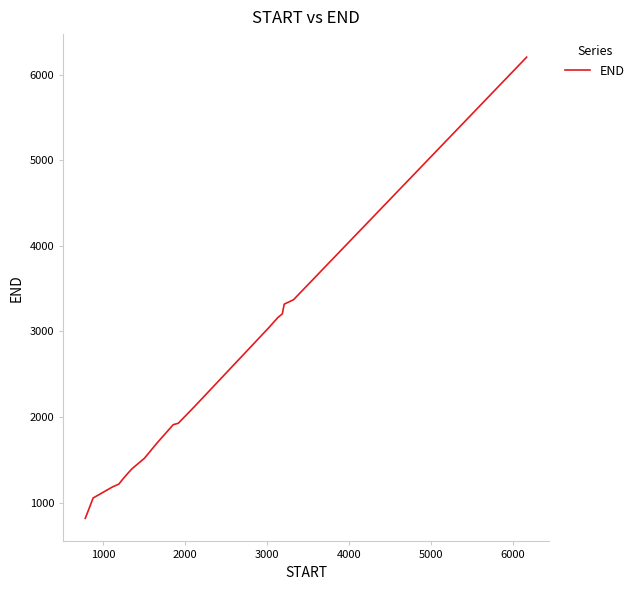

What is the smallest value displayed?

816